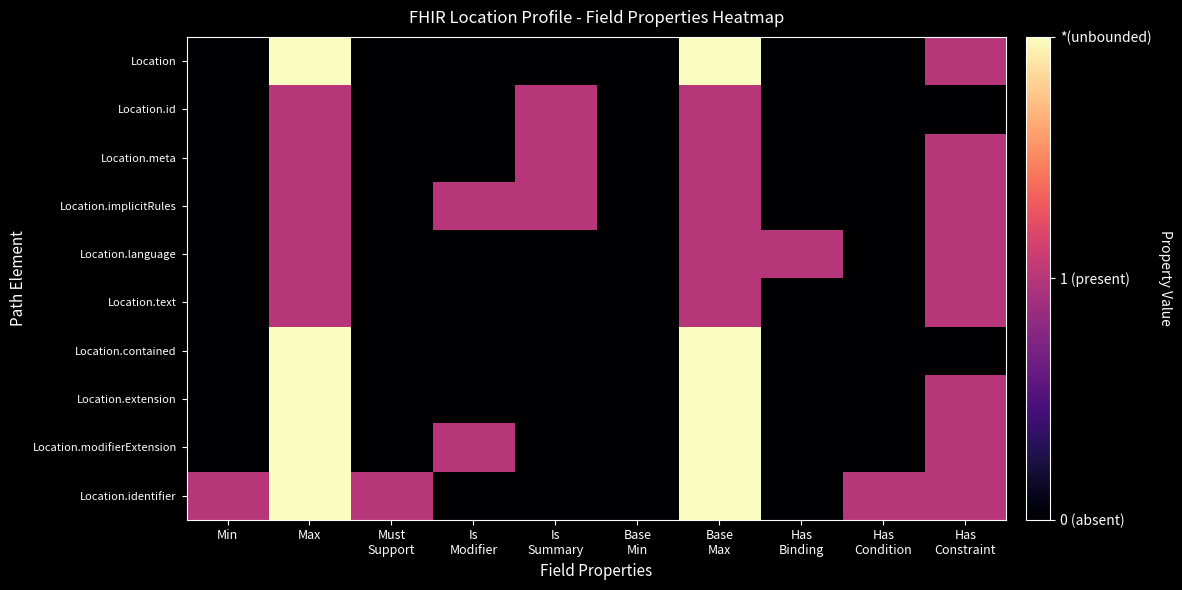

At how many categories does at least one series exceed 0?

9